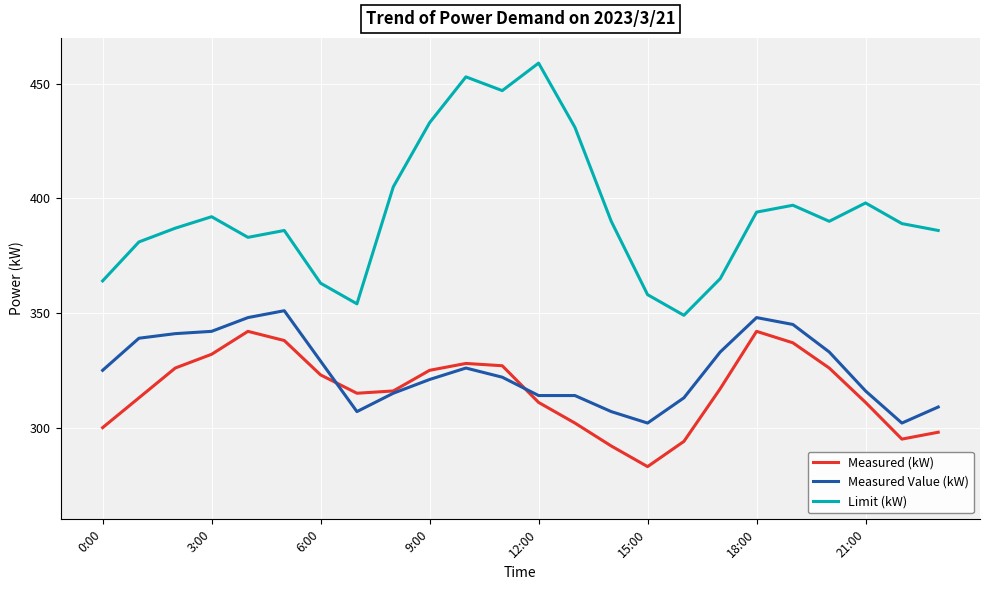

What are all the series names shown in the legend?

Measured (kW), Measured Value (kW), Limit (kW)